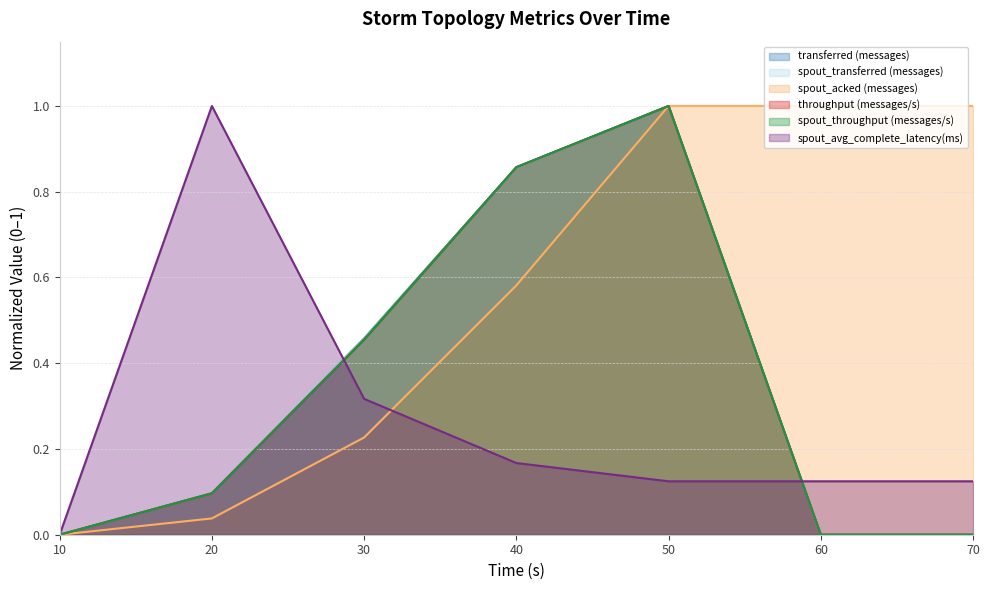

The value of spout_throughput (messages/s) at 60 is 0.6. True or false?

False